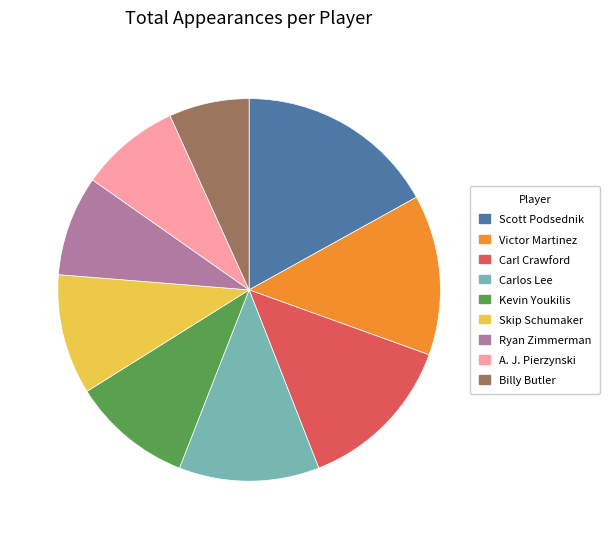

What is the ratio of the value at Carl Crawford to the value at Skip Schumaker?

1.3